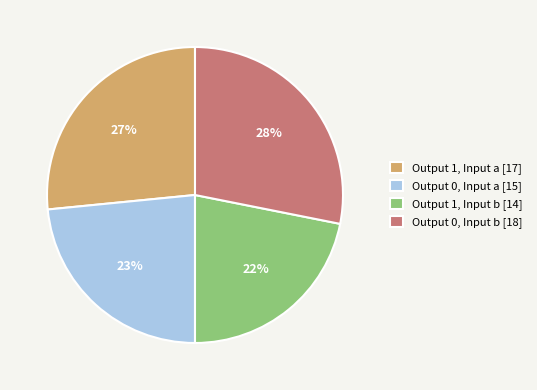

Does any single category account for the majority?

No